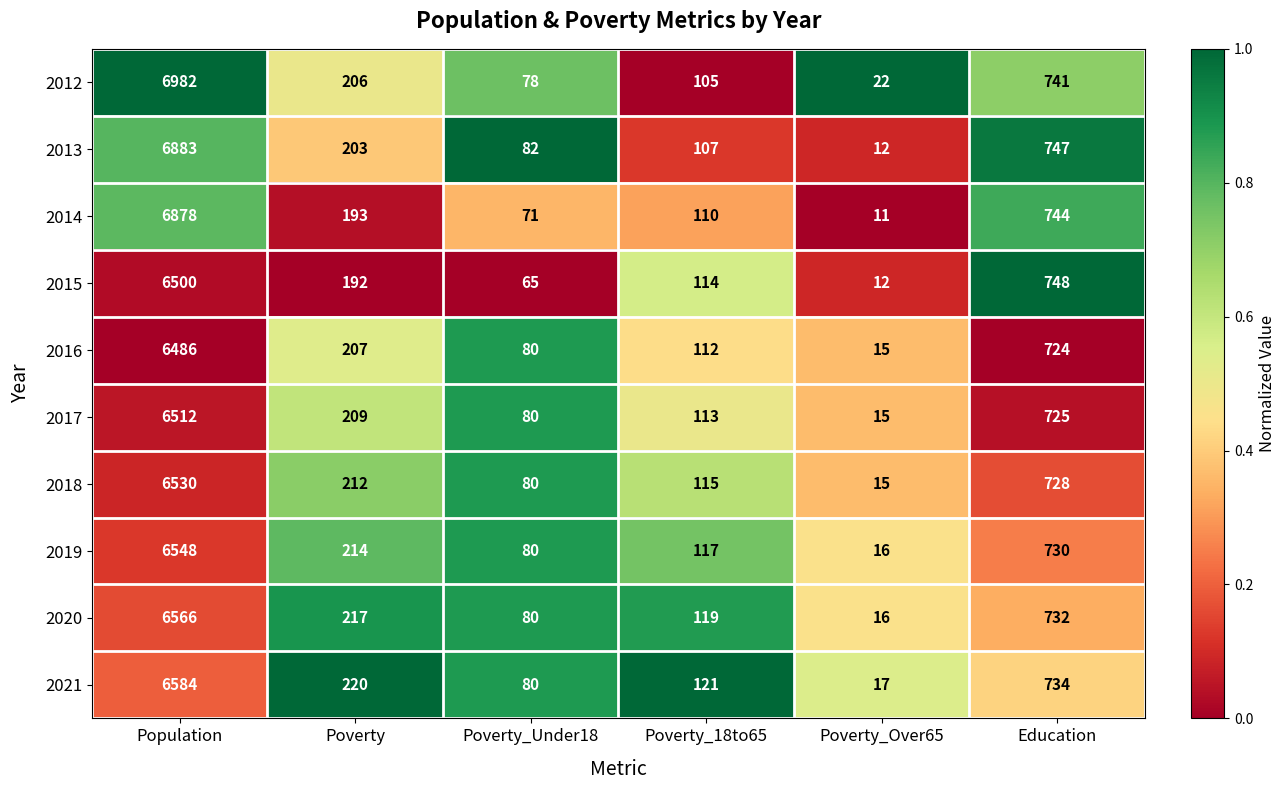

What is the approximate value of 2021 at Population, to the nearest 10?

6580